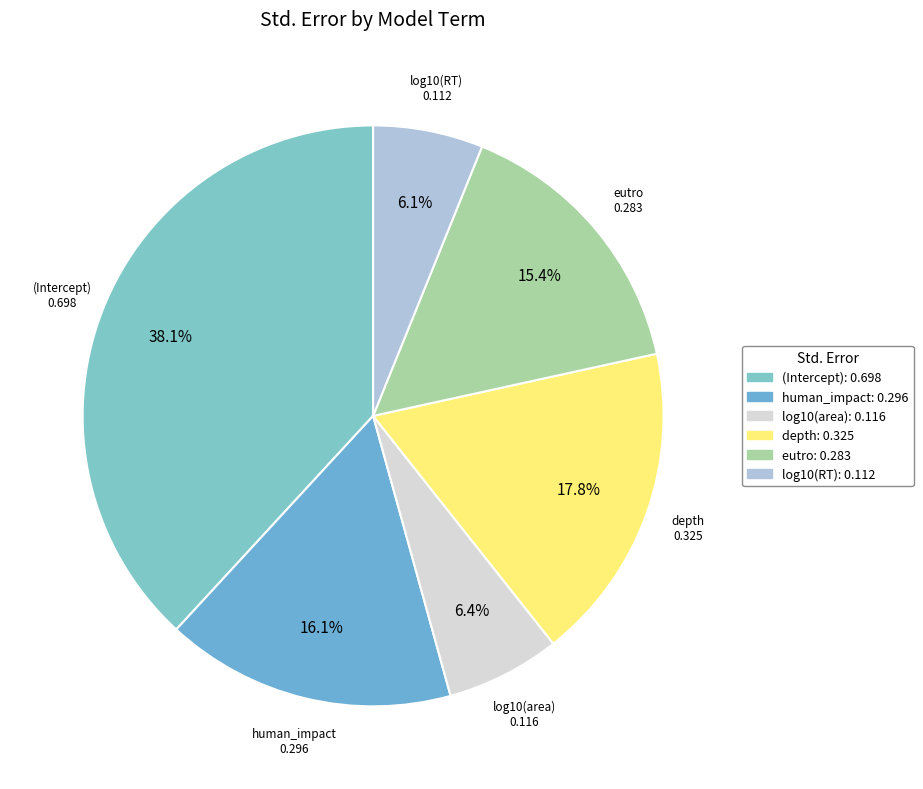

Which has a higher value, log10(RT) or (Intercept)?

(Intercept)